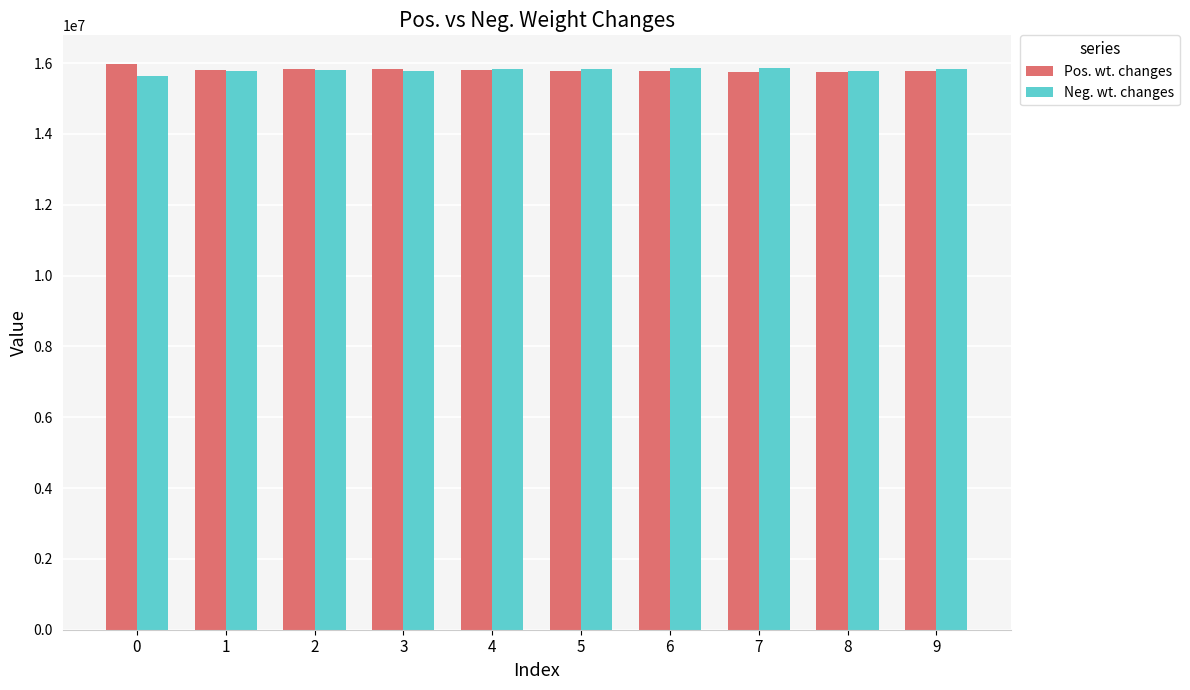

What is the spread (max minus min) of values at 3?

43610